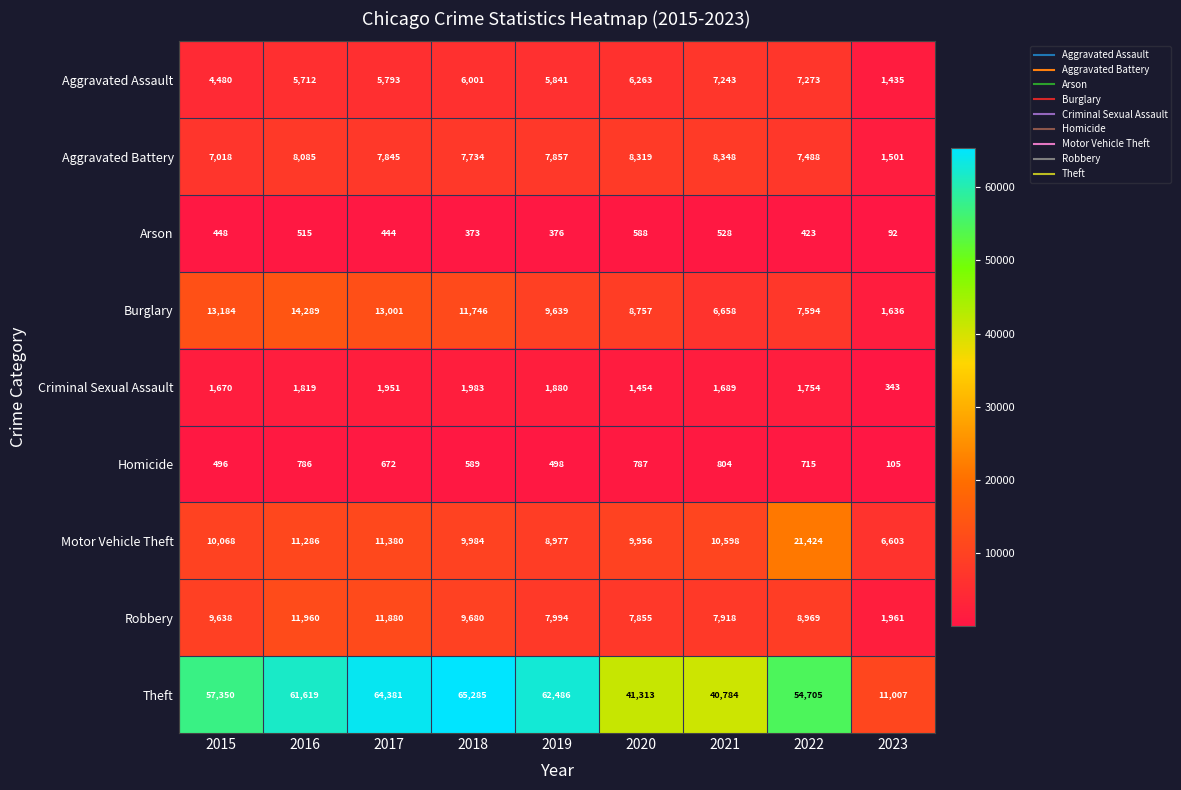

Rank the series at 2021 from highest to lowest value.

Theft, Motor Vehicle Theft, Aggravated Battery, Robbery, Aggravated Assault, Burglary, Criminal Sexual Assault, Homicide, Arson